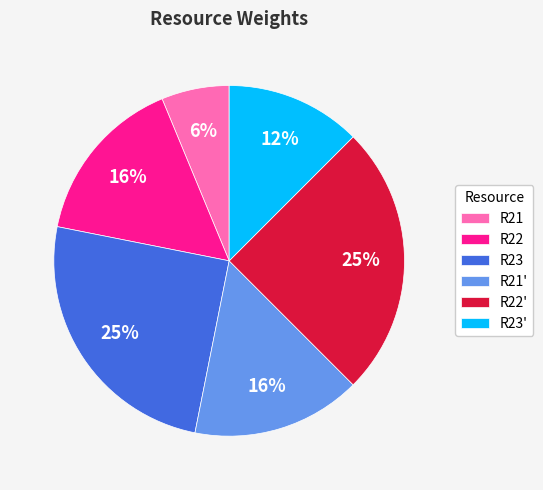

Do R22' and R22 together represent more than half of the pie?

No